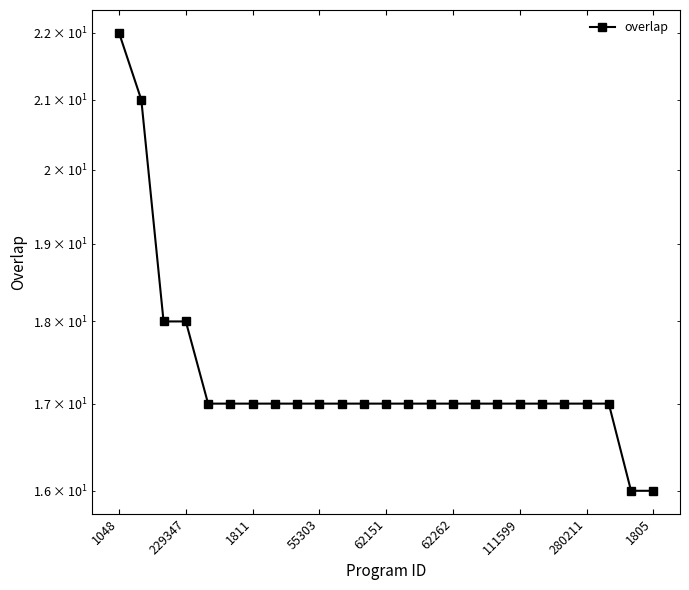

True or false: there are more than 1 points higher than both neighbors.

False